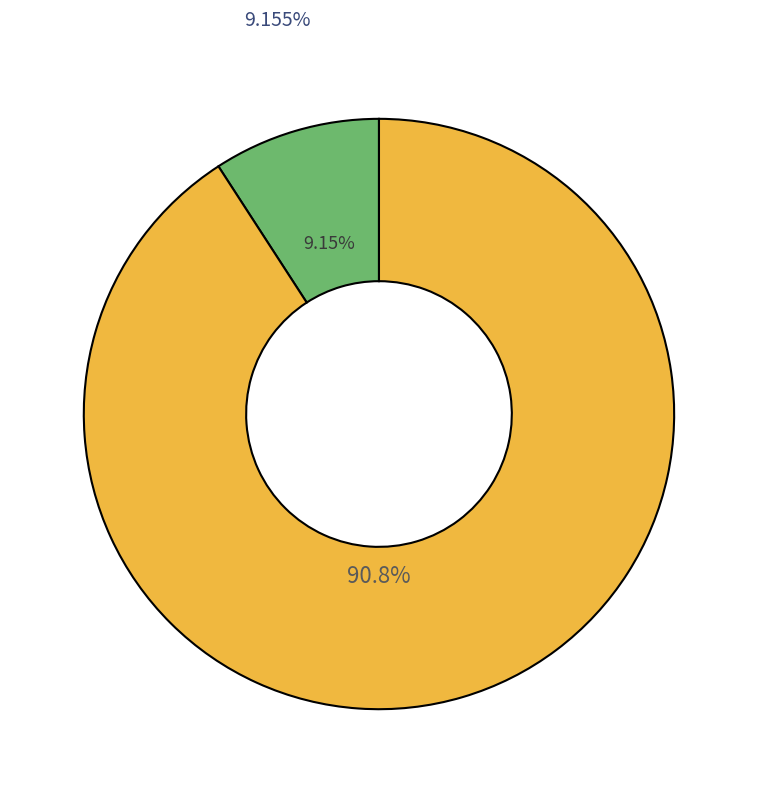

Which category has the smallest portion of the pie?

Share of RES in total generation (%)